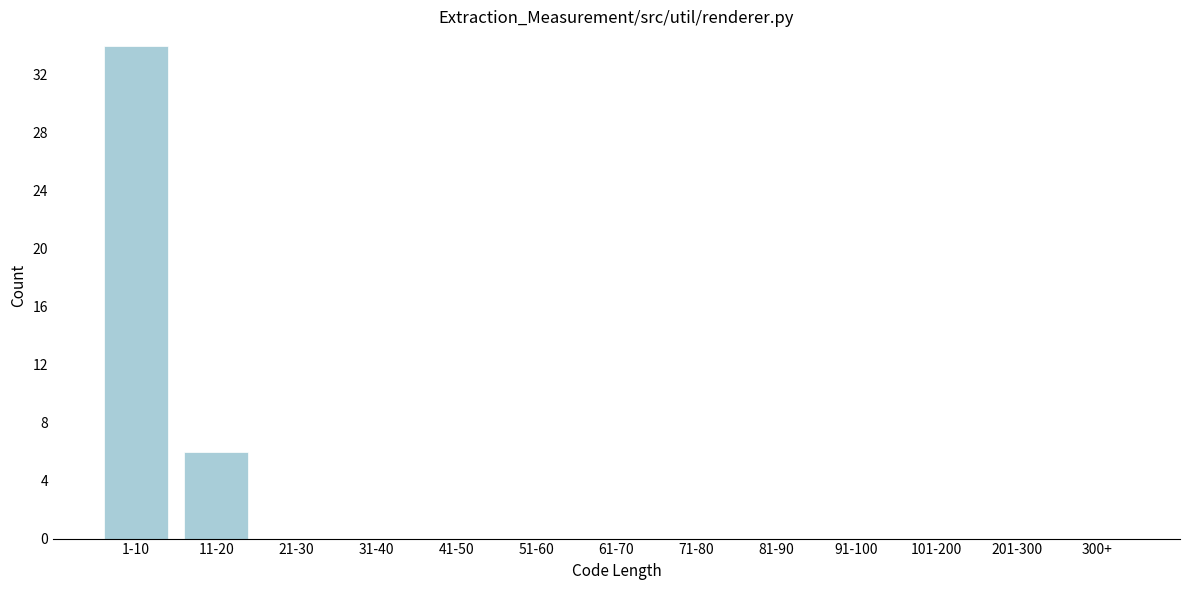

Reading left to right, extract all data points from this chart.

1-10=34	11-20=6	21-30=0	31-40=0	41-50=0	51-60=0	61-70=0	71-80=0	81-90=0	91-100=0	101-200=0	201-300=0	300+=0